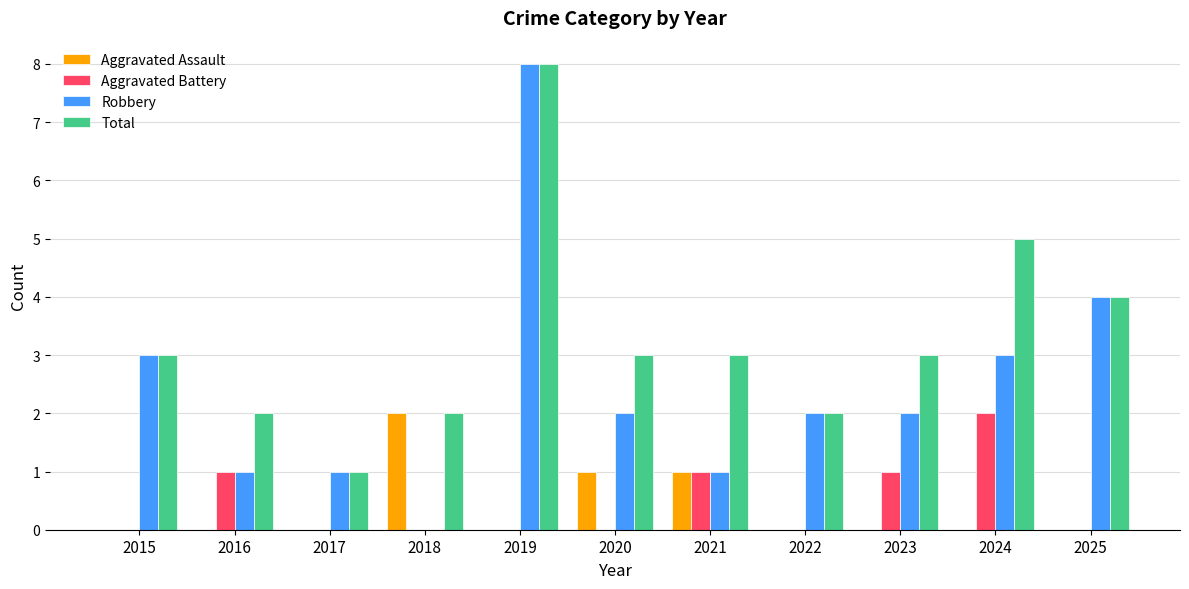

Count the number of data series in this chart.

4